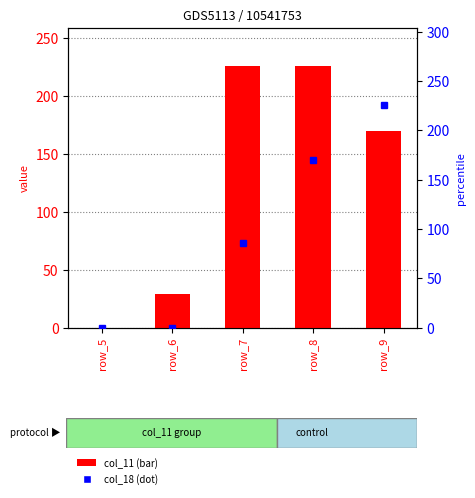

Between row_7 and row_6, which is larger?

row_7